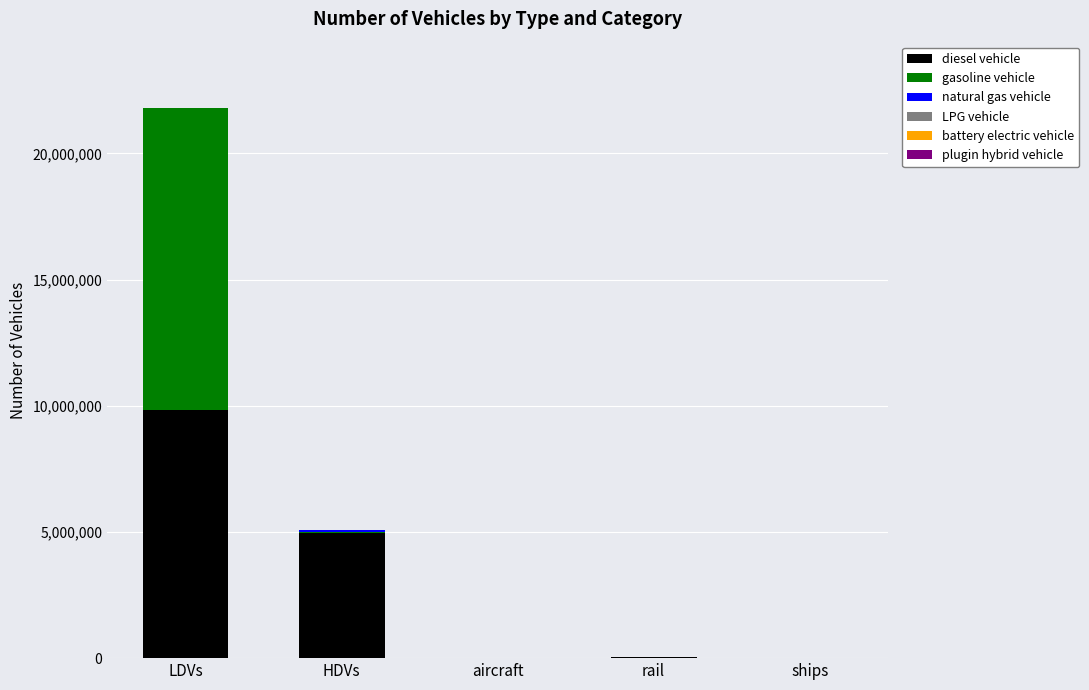

The value of diesel vehicle at LDVs is 9818361.3. True or false?

True